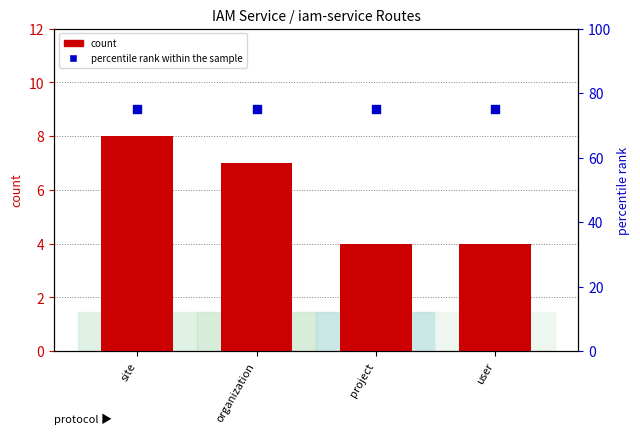

Which series reaches the minimum Y coordinate?

count